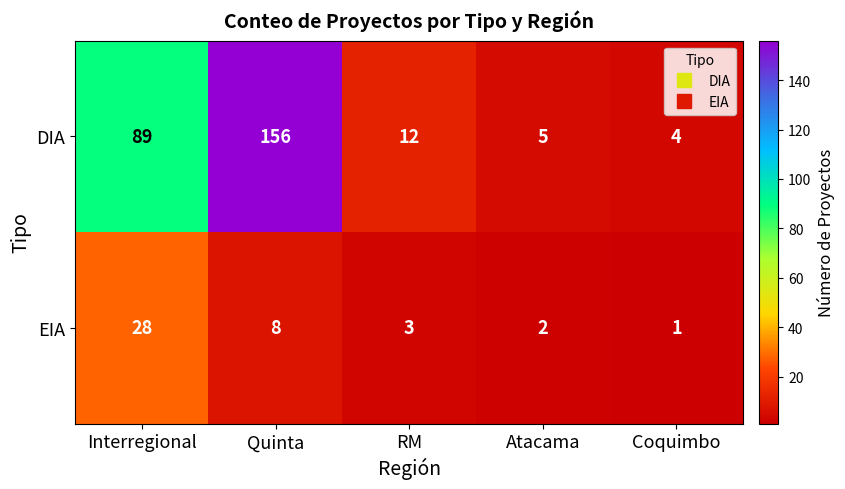

How many data points does each series have?

5